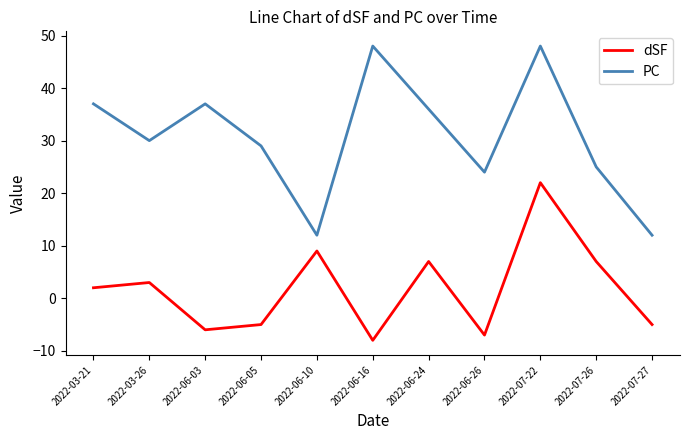

Between 2022-06-10 and 2022-07-27, which series saw the biggest shift?

dSF